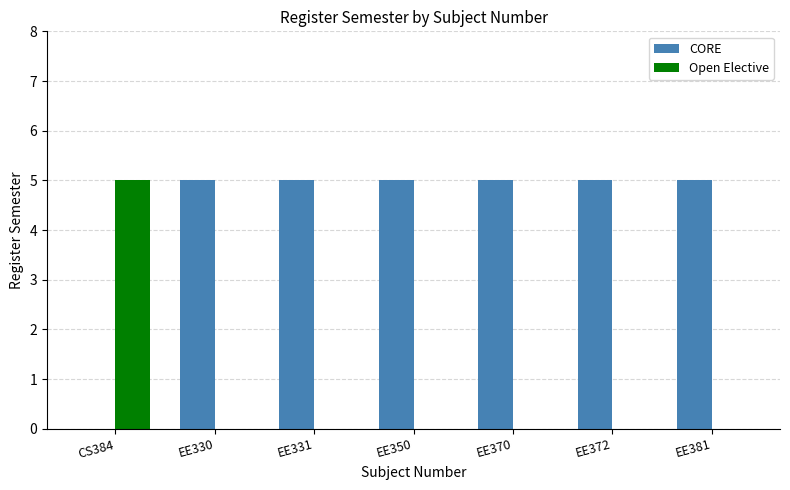

Reading left to right, extract all data points from this chart.

CORE: 0	5	5	5	5	5	5
Open Elective: 5	0	0	0	0	0	0